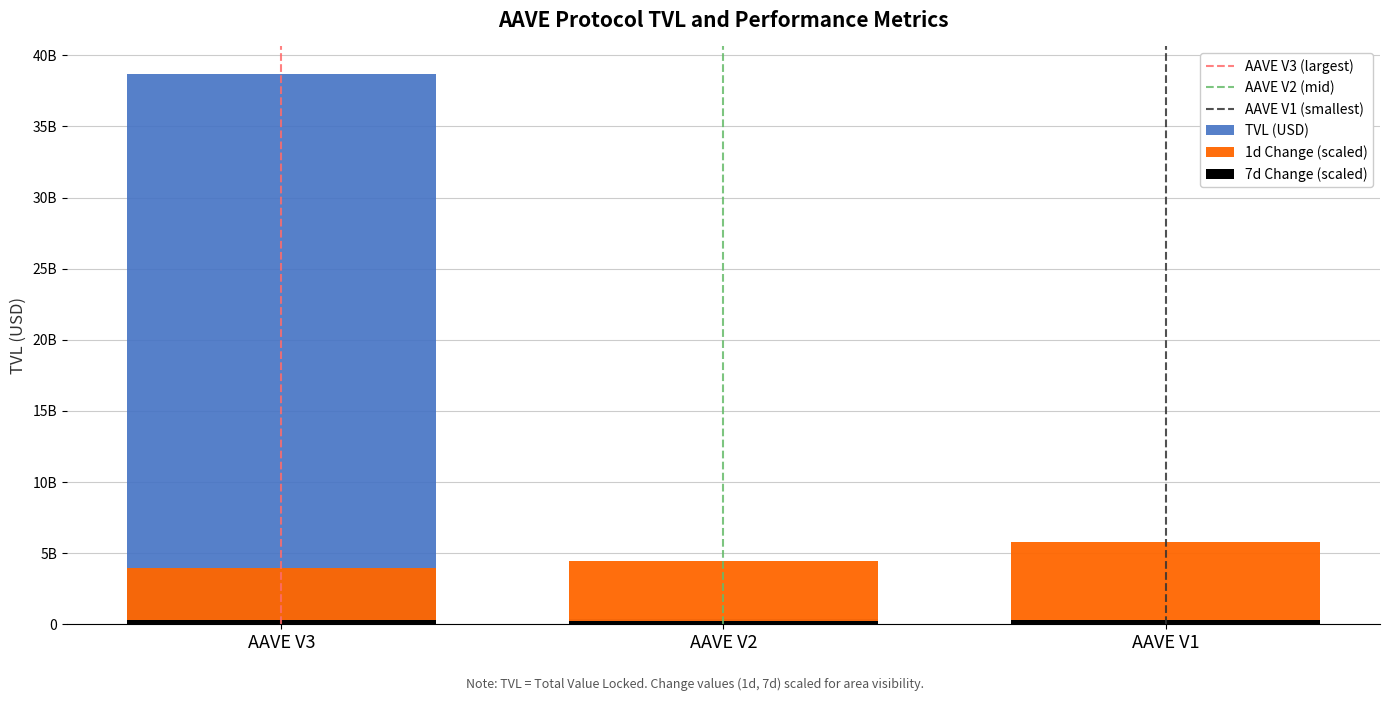

At which category is the sum across all series the highest?

AAVE V3